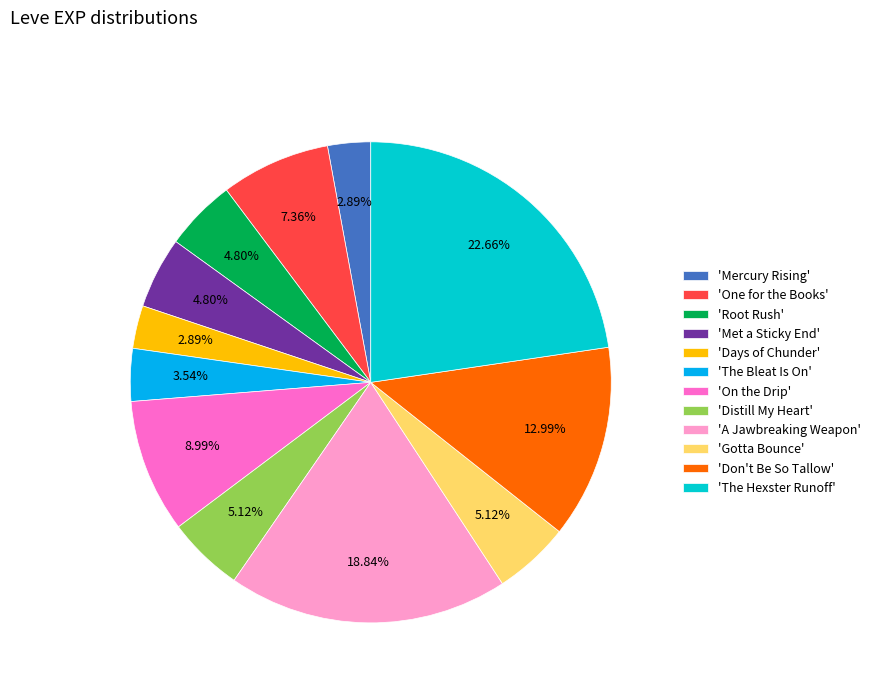

Which has a higher value, 'Met a Sticky End' or 'Days of Chunder'?

'Met a Sticky End'